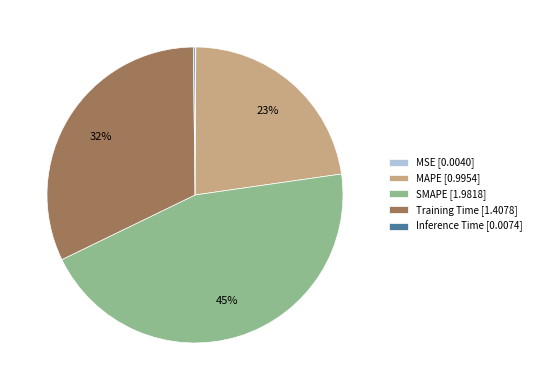

What is the largest slice in the pie chart?

SMAPE